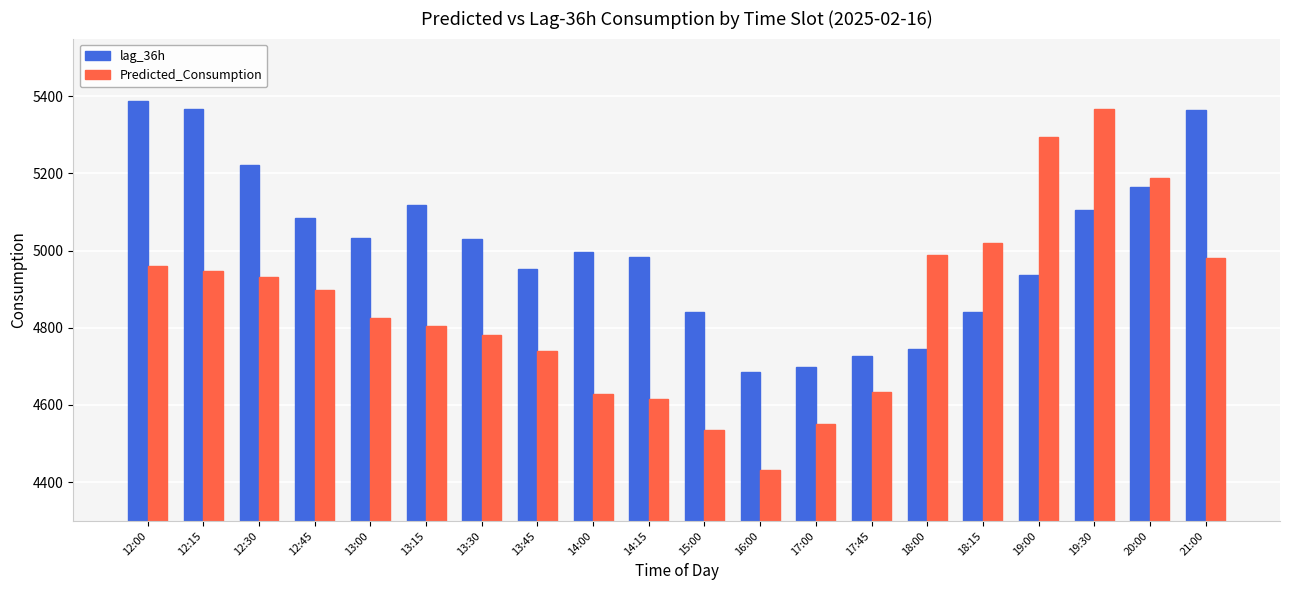

The value of Predicted_Consumption at 20:00 is 7406.0. True or false?

False